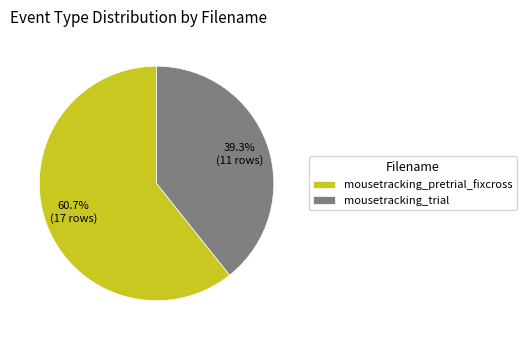

Which category has the smallest portion of the pie?

mousetracking_trial